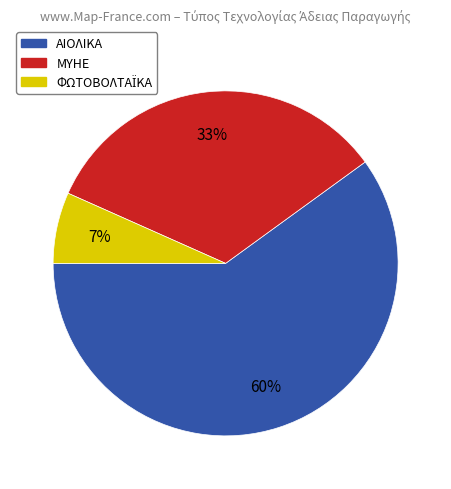

Which slice is the largest?

ΑΙΟΛΙΚΑ